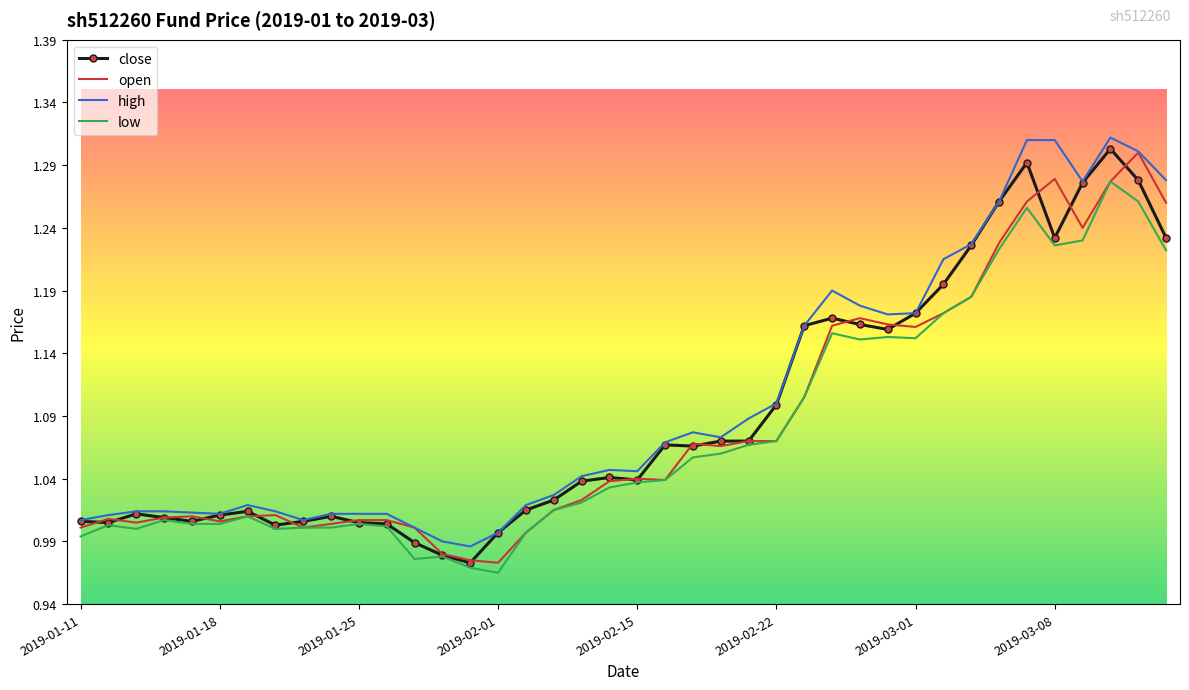

Rank the series by their average value, from lowest to highest.

low, open, close, high